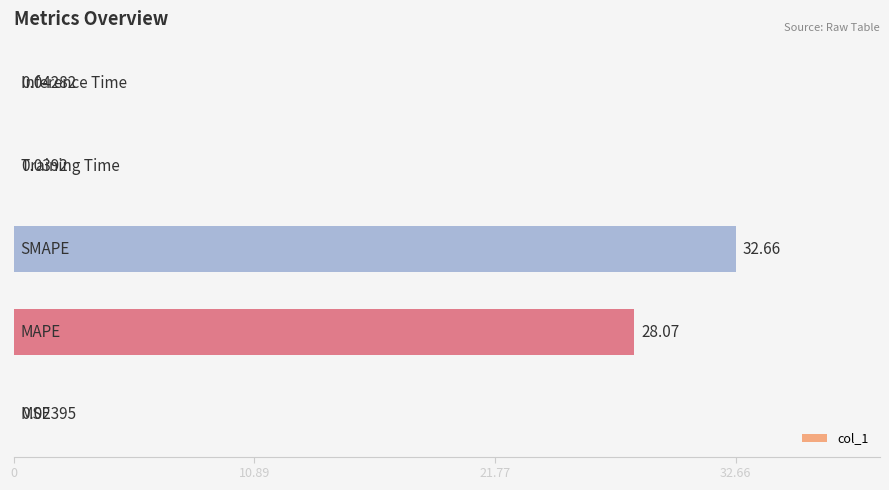

How many categories are shown in the chart?

5